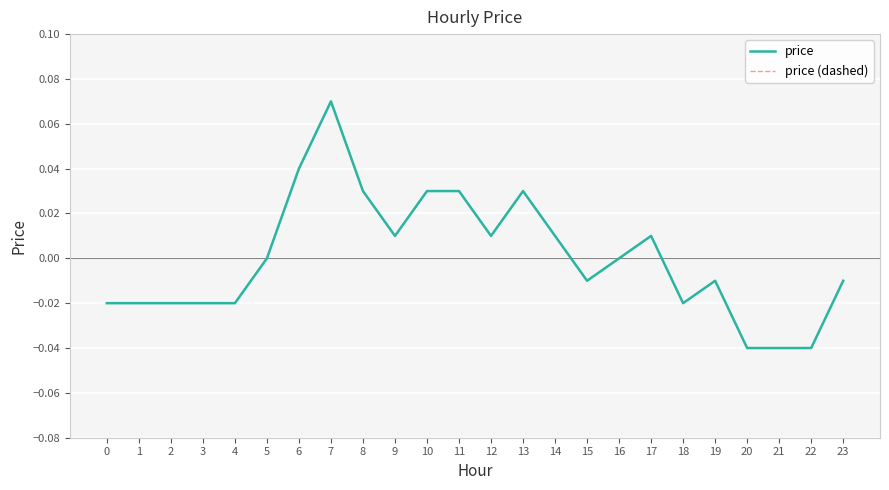

True or false: price and price (dashed) cross at least once.

False